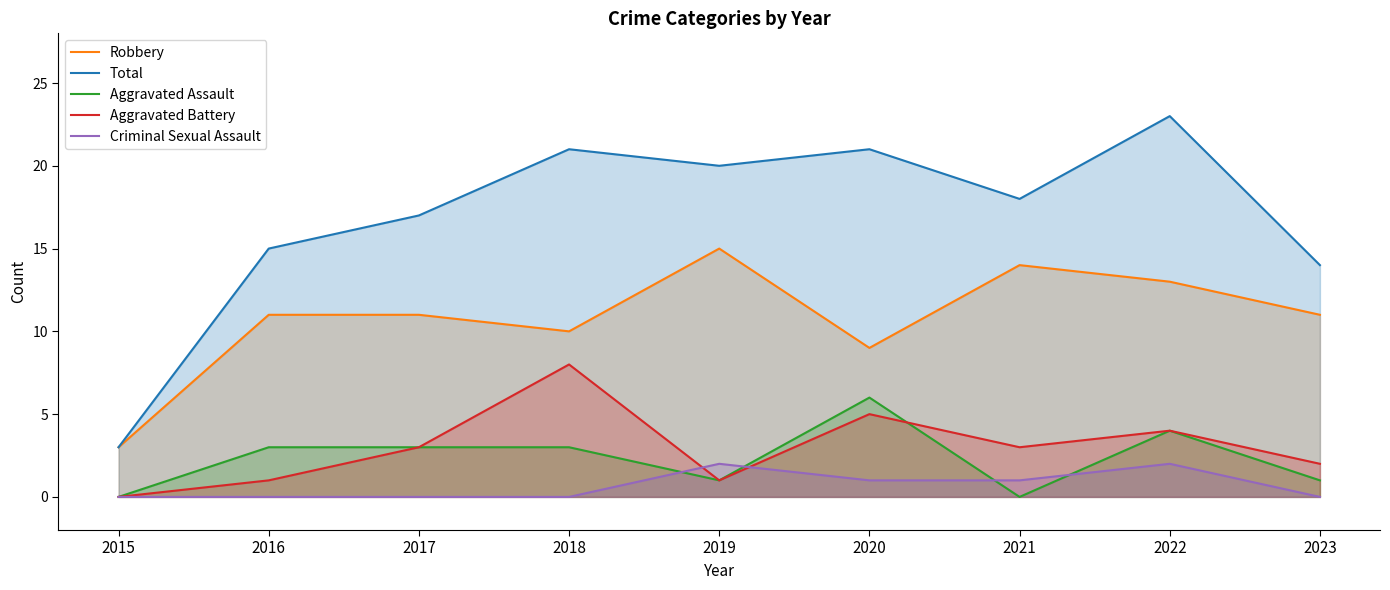

What is the difference between the maximum and minimum values in the Criminal Sexual Assault series?

2